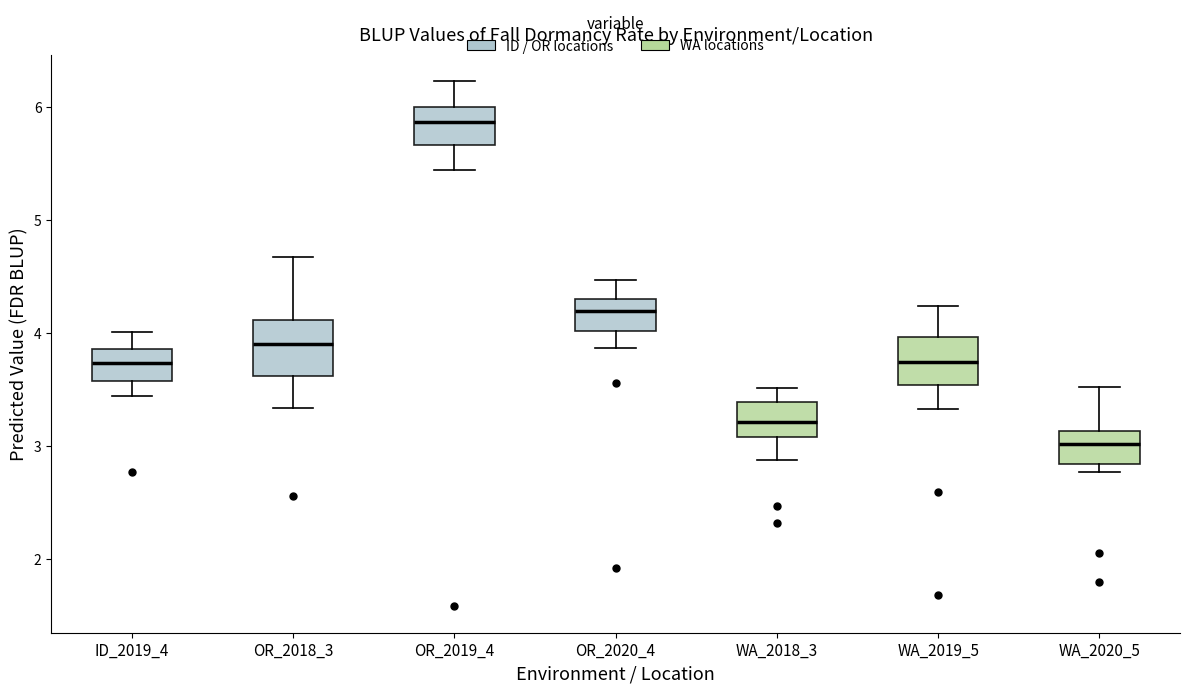

Reading left to right, transcribe this box plot: for each box, give where its median line is, the range the box spans, and where its two whiskers end, as read against the y-axis. The values are not printed on the chart, so give them approximately, as read against the axis.

ID_2019_4: median 3.7, box 3.6 to 3.9, whiskers 3.4 to 4.0
OR_2018_3: median 3.9, box 3.6 to 4.1, whiskers 3.3 to 4.7
OR_2019_4: median 5.9, box 5.7 to 6.0, whiskers 5.4 to 6.2
OR_2020_4: median 4.2, box 4.0 to 4.3, whiskers 3.9 to 4.5
WA_2018_3: median 3.2, box 3.1 to 3.4, whiskers 2.9 to 3.5
WA_2019_5: median 3.7, box 3.5 to 4.0, whiskers 3.3 to 4.2
WA_2020_5: median 3.0, box 2.8 to 3.1, whiskers 2.8 (just below the box's lower edge) to 3.5